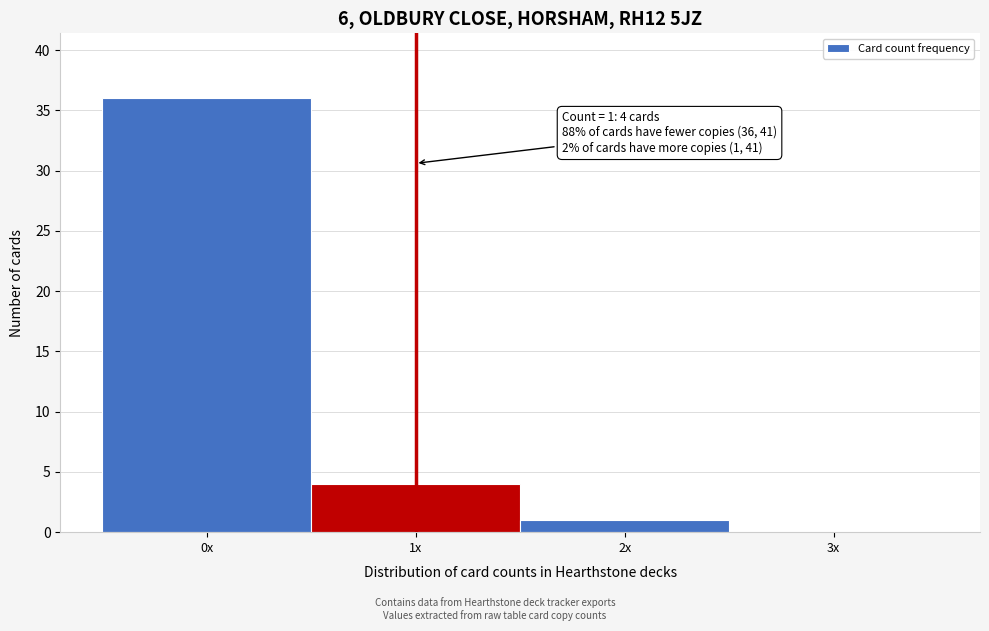

Reading left to right, list all the values displayed in this chart.

0x=36	1x=4	2x=1	3x=0